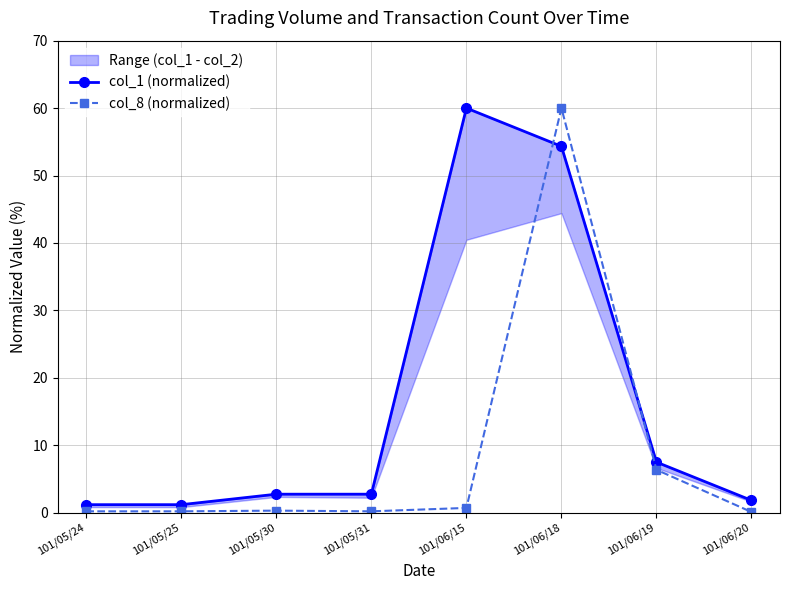

Reading left to right, what are all the values shown in this chart?

col_1 (normalized): 1.2	1.2	2.7	2.7	60.0	54.3	7.5	1.8
col_8 (normalized): 0.2	0.2	0.3	0.2	0.7	60.0	6.4	0.1